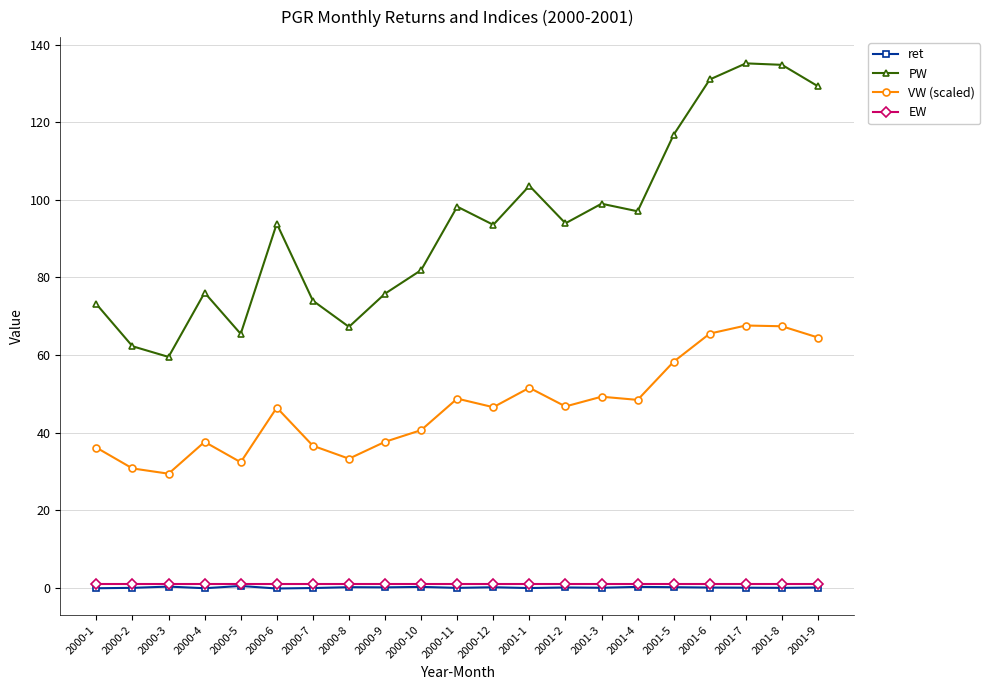

Between 2000-1 and 2000-11, which series saw the biggest shift?

PW